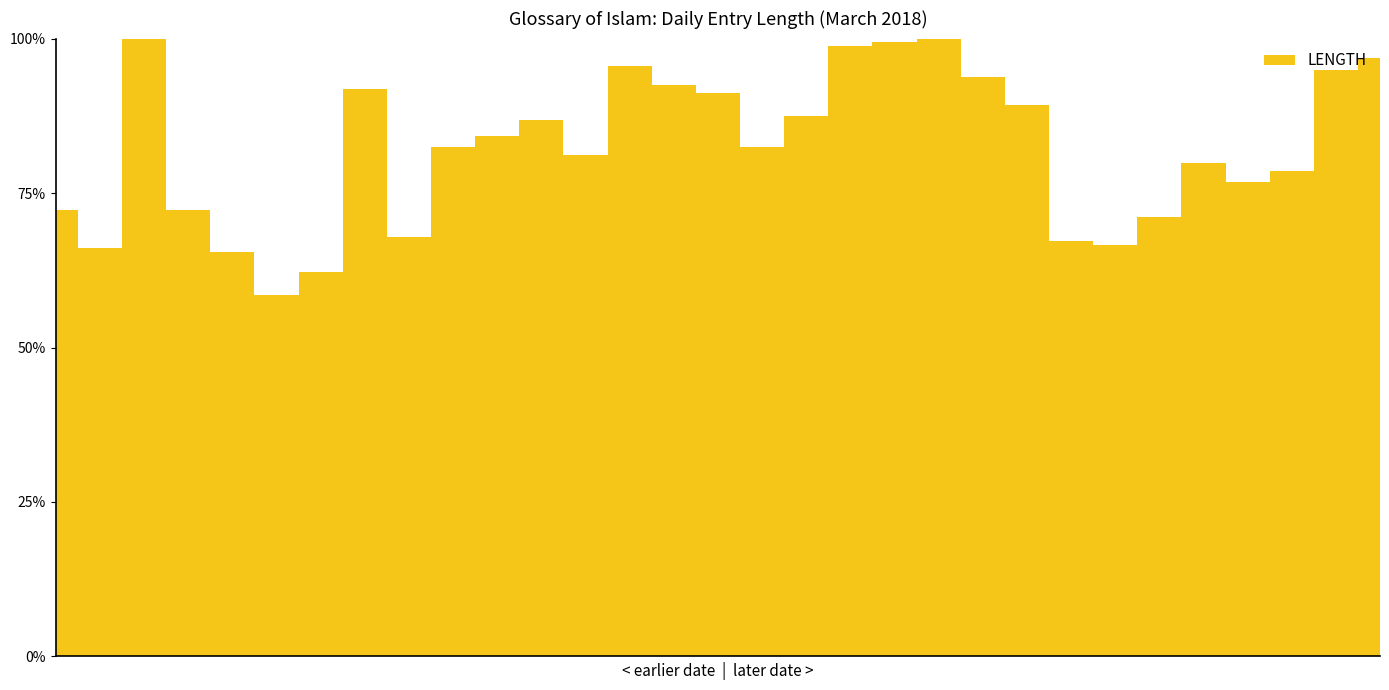

Which category has the highest value across all series?

2018-03-03